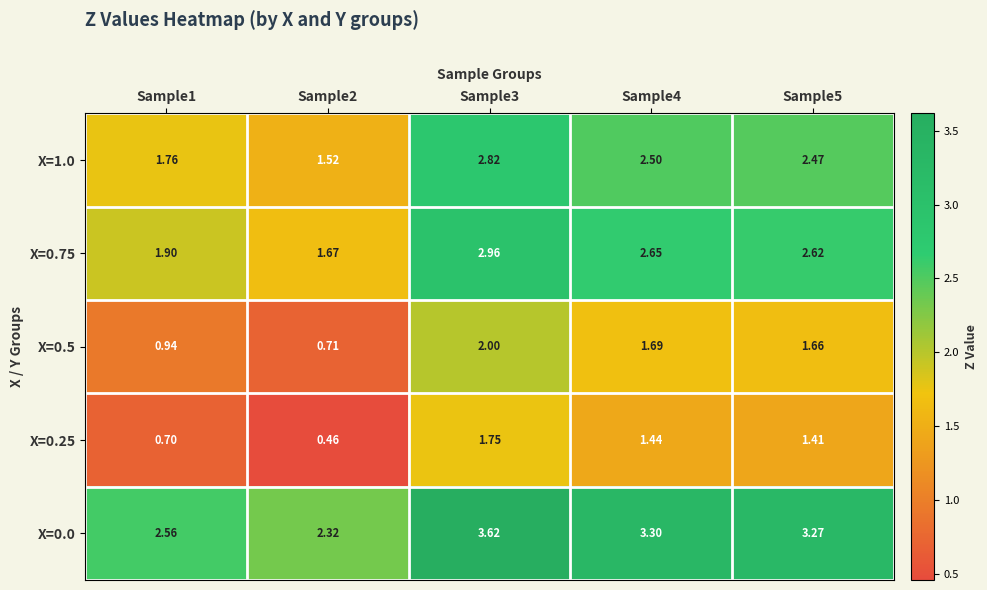

What is the total value across all series at Sample4?

11.6